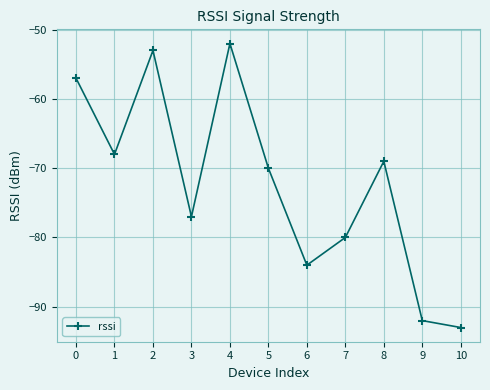

The value at 4 is -15. True or false?

False